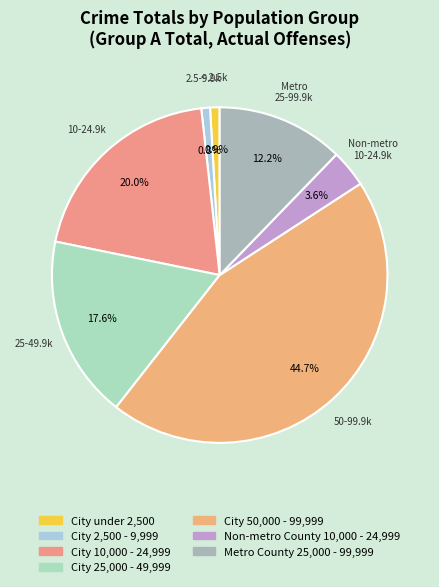

Which category has the biggest portion of the pie?

City 50,000 - 99,999